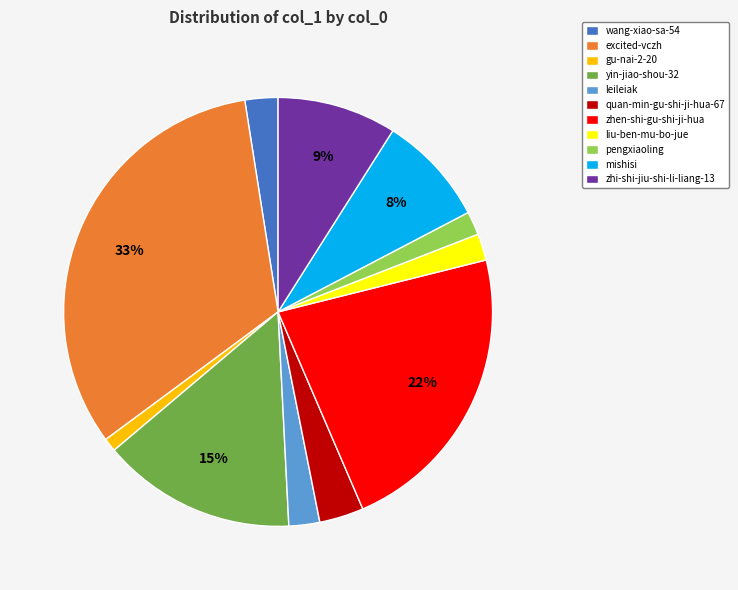

Which category has the biggest portion of the pie?

excited-vczh